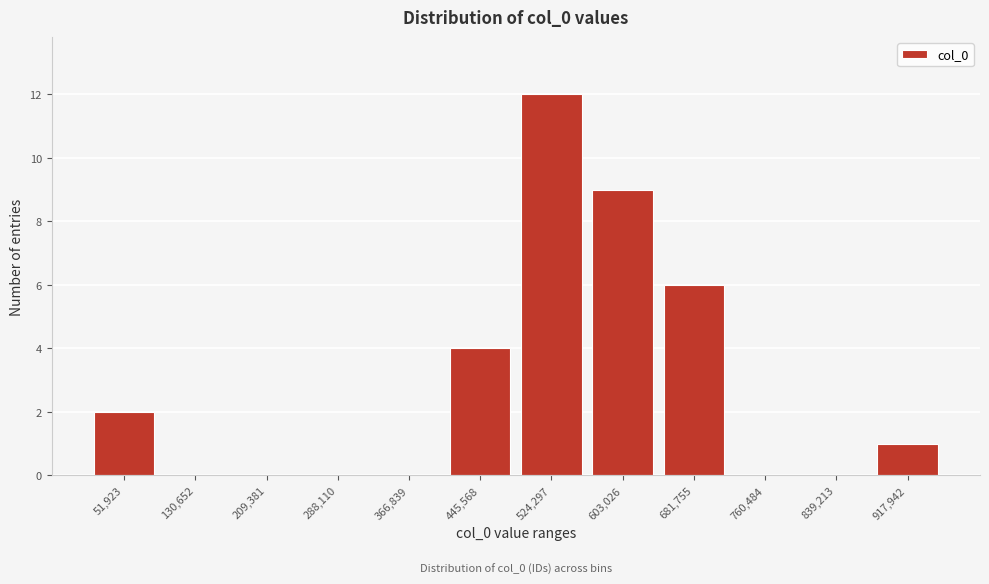

Reading left to right, transcribe all the data shown in this chart.

51,923=2	130,652=0	209,381=0	288,110=0	366,839=0	445,568=4	524,297=12	603,026=9	681,755=6	760,484=0	839,213=0	917,942=1